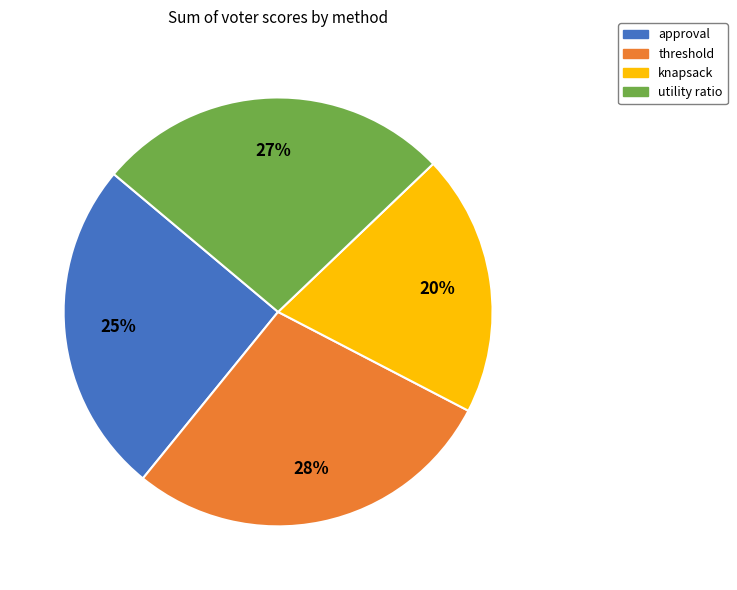

Which has a higher value, approval or threshold?

threshold